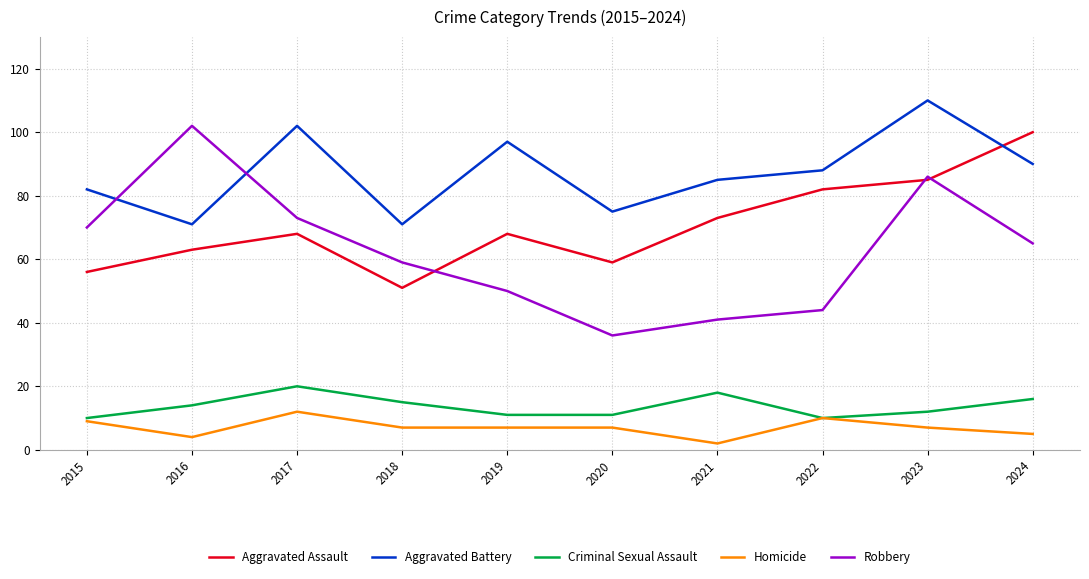

Which series has the largest total across all categories?

Aggravated Battery